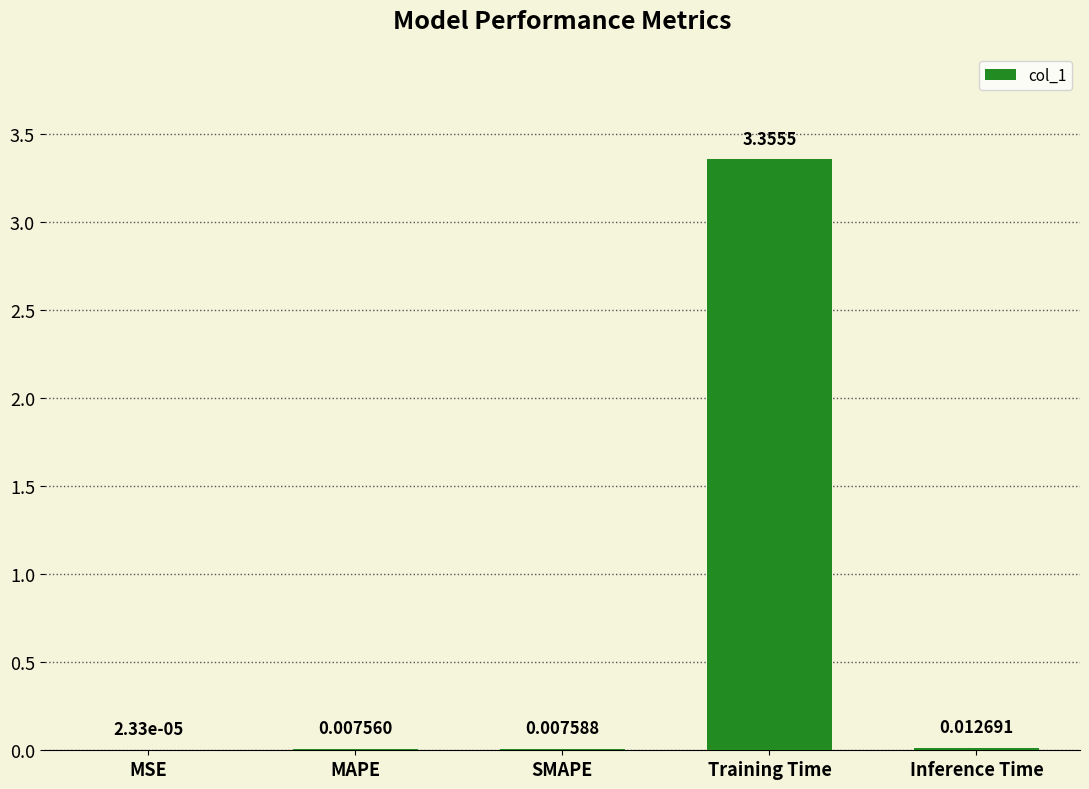

What is the change in value from MAPE to Training Time?

+3.3